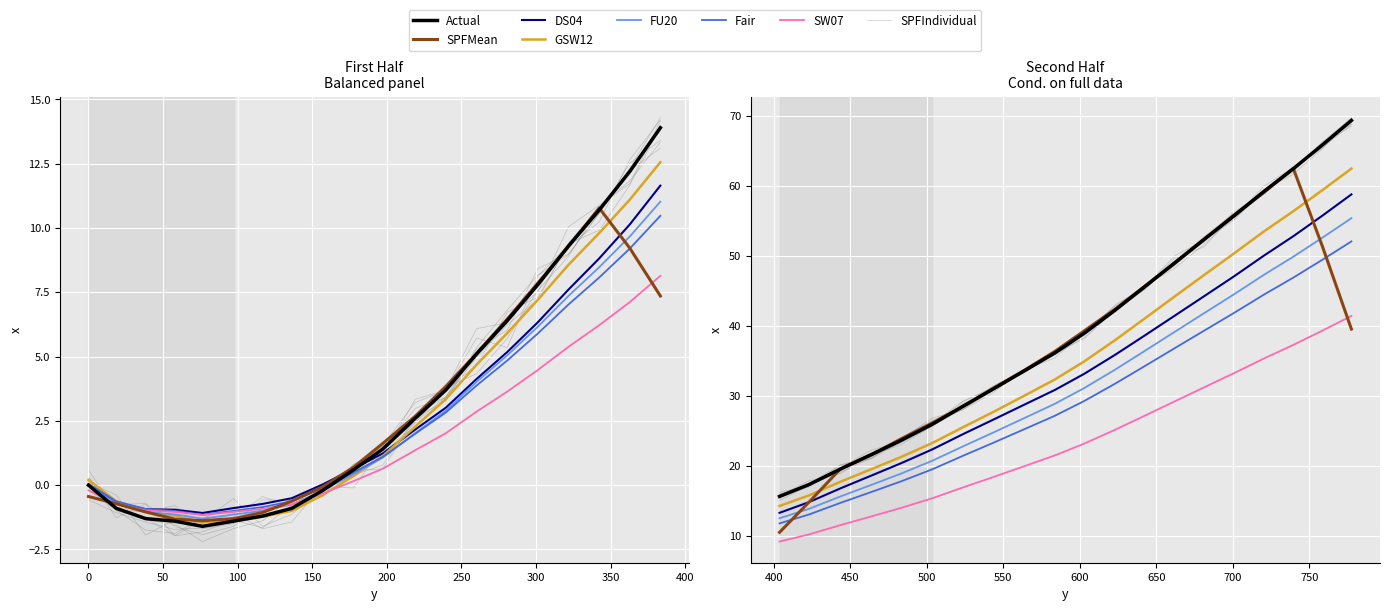

The value at 18.6 is -0.9. True or false?

True